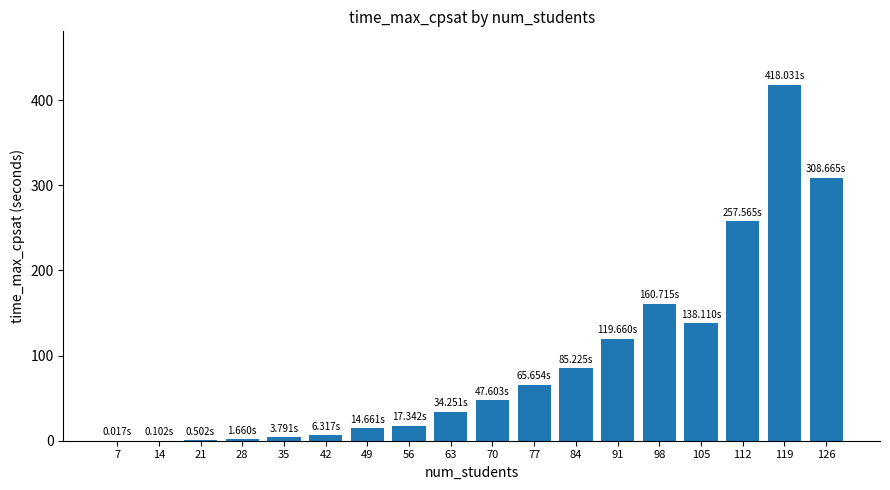

What value does the data have at 63?

34.3